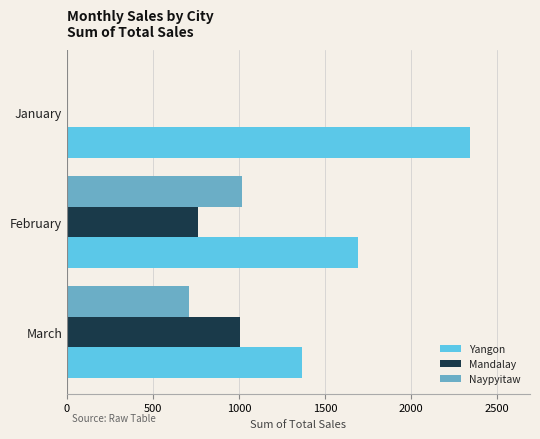

Which series changed the most between January and February?

Naypyitaw